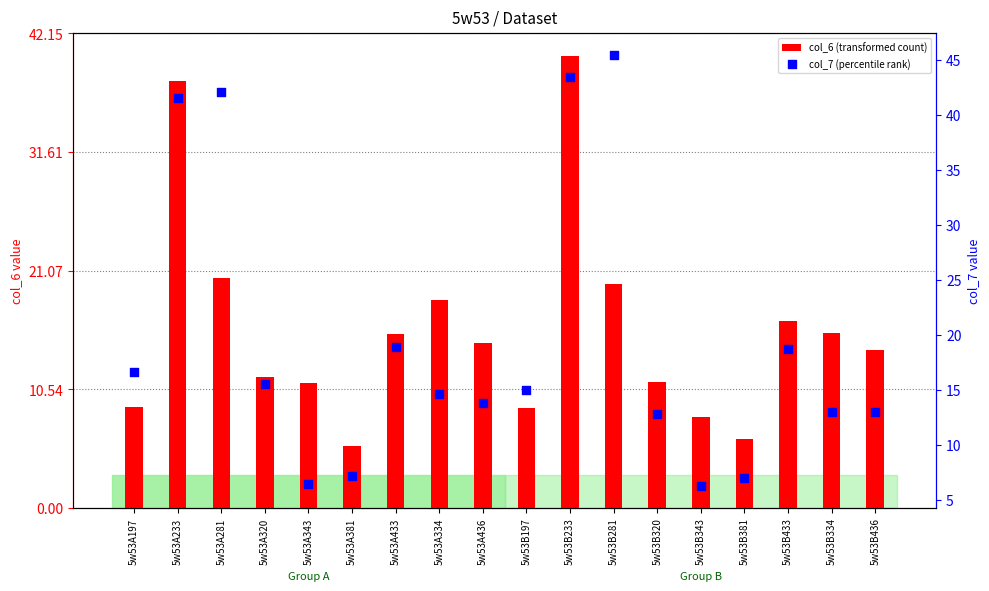

Is the value of col_6 (transformed count) at 5w53A197 greater than the value of col_7 (percentile rank) at 5w53B320?

No